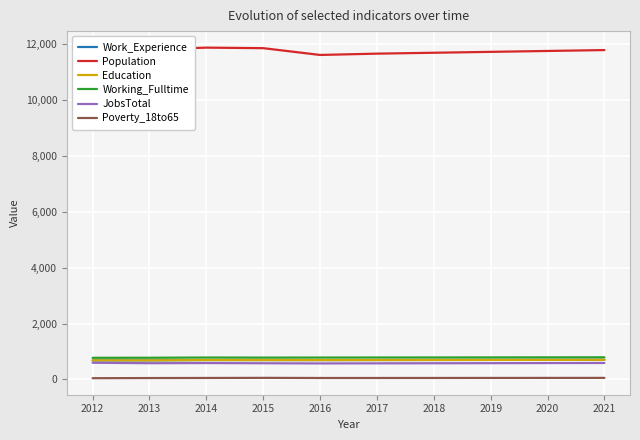

Does the chart have visible grid lines?

Yes